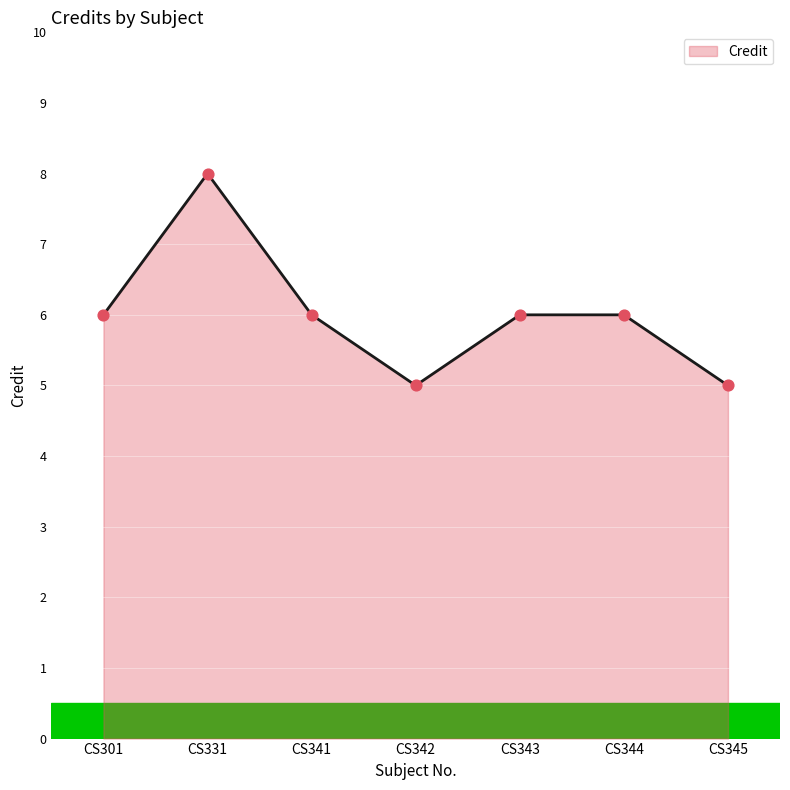

Which has a higher value, CS343 or CS331?

CS331